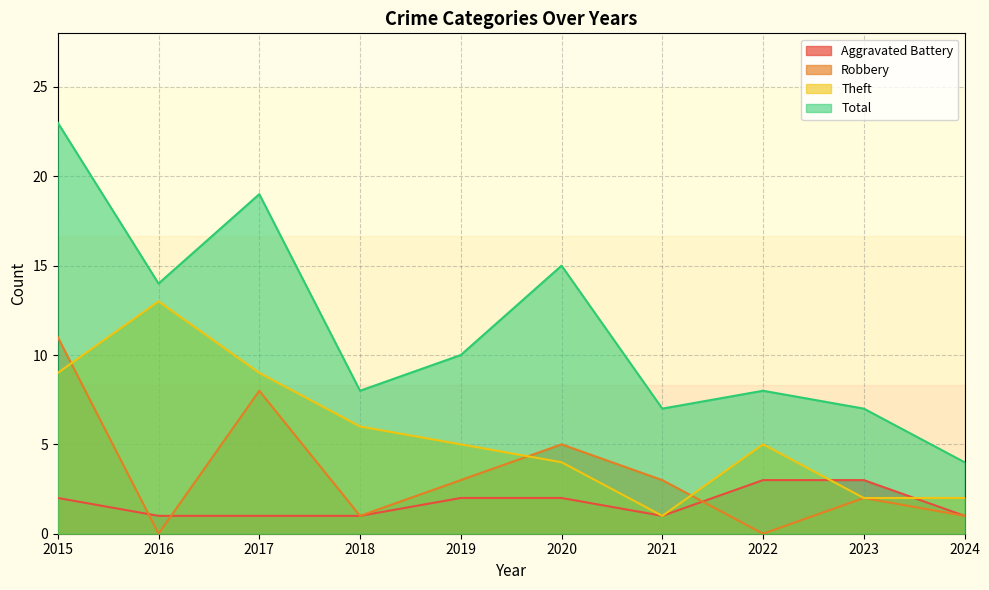

Between 2019 and 2021, which series saw the biggest shift?

Theft